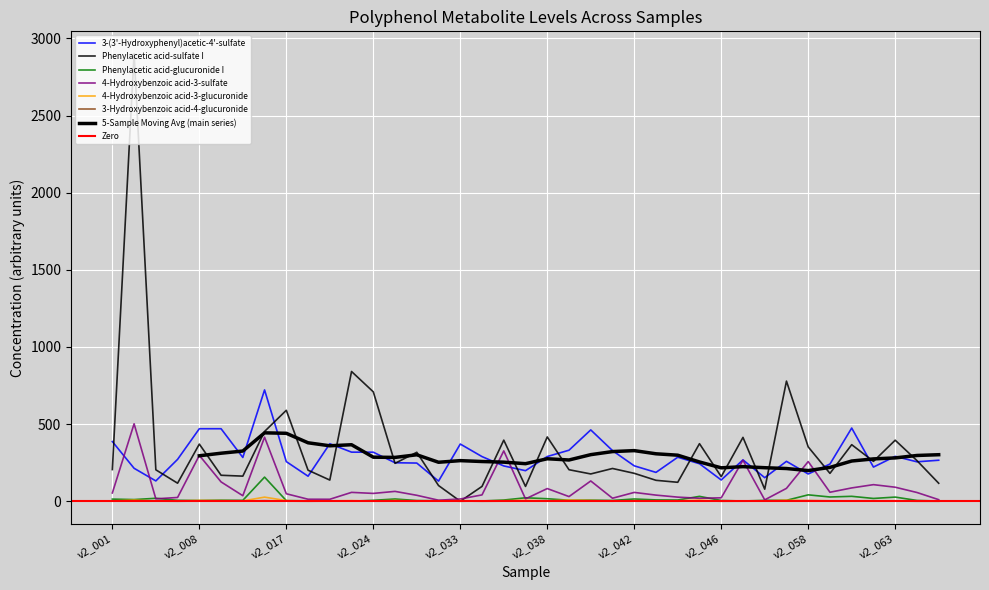

What is the highest value of the Phenylacetic acid-sulfate I series?

2901.1